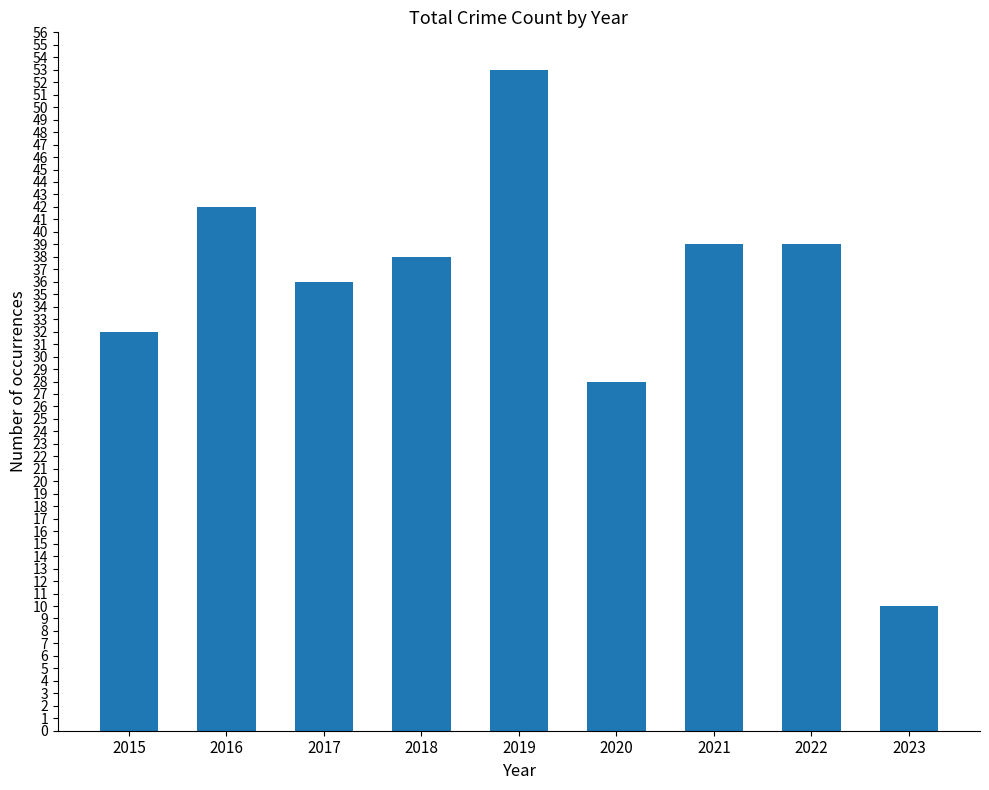

Is it true that the value at 2016 is 15?

False